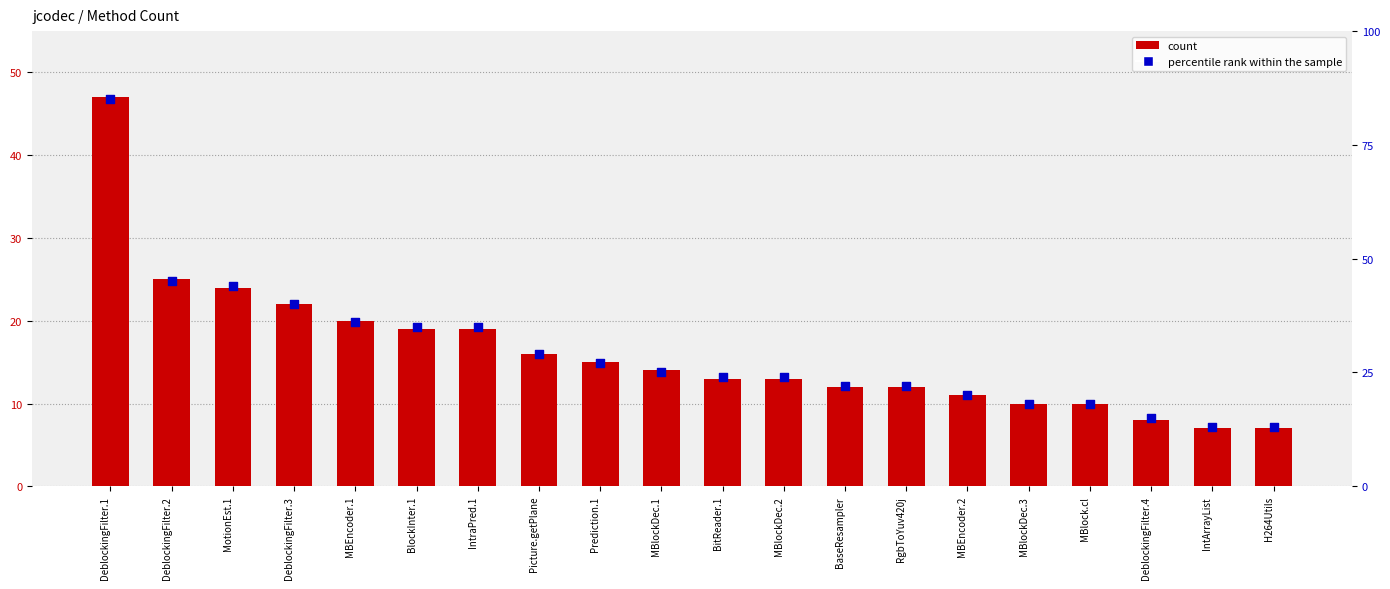

Which series reaches the maximum Y coordinate?

percentile rank within the sample